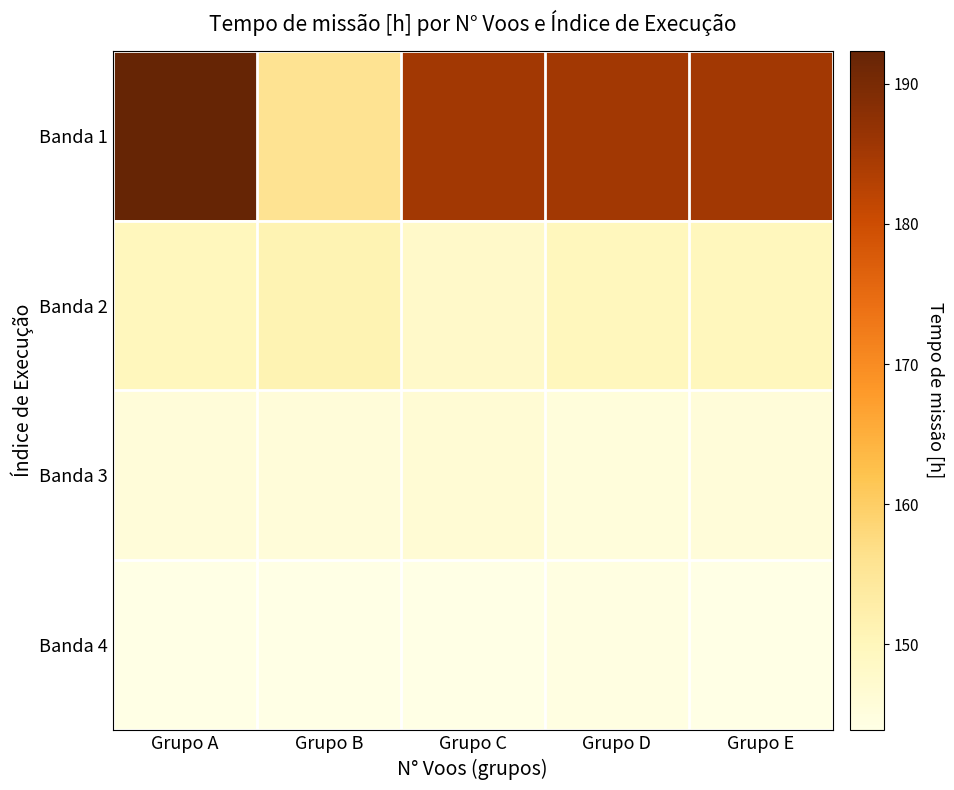

What is the difference between the highest and lowest values at Grupo B?

11.8